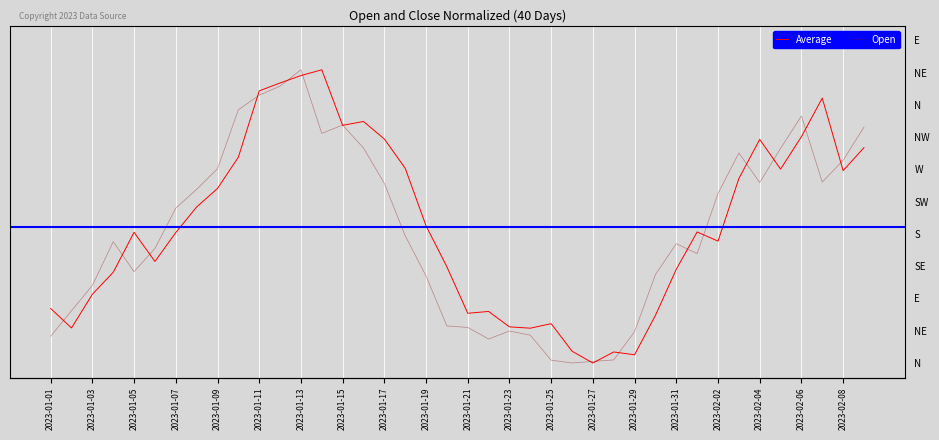

Reading left to right, what are all the values shown in this chart?

Open: 0.2	0.1	0.2	0.3	0.4	0.3	0.4	0.5	0.6	0.7	0.9	1.0	1.0	1.0	0.8	0.8	0.8	0.7	0.5	0.3	0.2	0.2	0.1	0.1	0.1	0.0	0.0	0.0	0.0	0.2	0.3	0.4	0.4	0.6	0.8	0.7	0.8	0.9	0.7	0.7
Close: 0.1	0.2	0.3	0.4	0.3	0.4	0.5	0.6	0.7	0.9	0.9	0.9	1.0	0.8	0.8	0.7	0.6	0.4	0.3	0.1	0.1	0.1	0.1	0.1	0.0	0.0	0.0	0.0	0.1	0.3	0.4	0.4	0.6	0.7	0.6	0.7	0.8	0.6	0.7	0.8